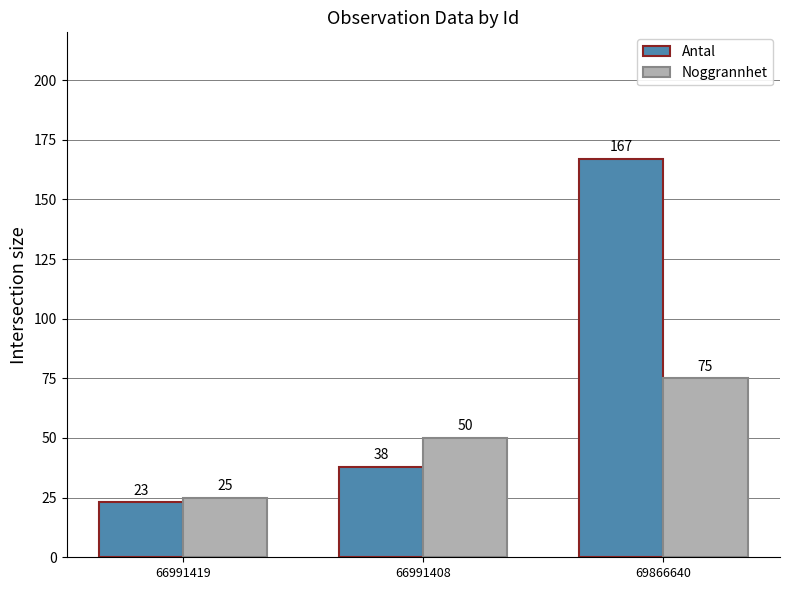

Where is Noggrannhet nearest to the value 50?

66991408